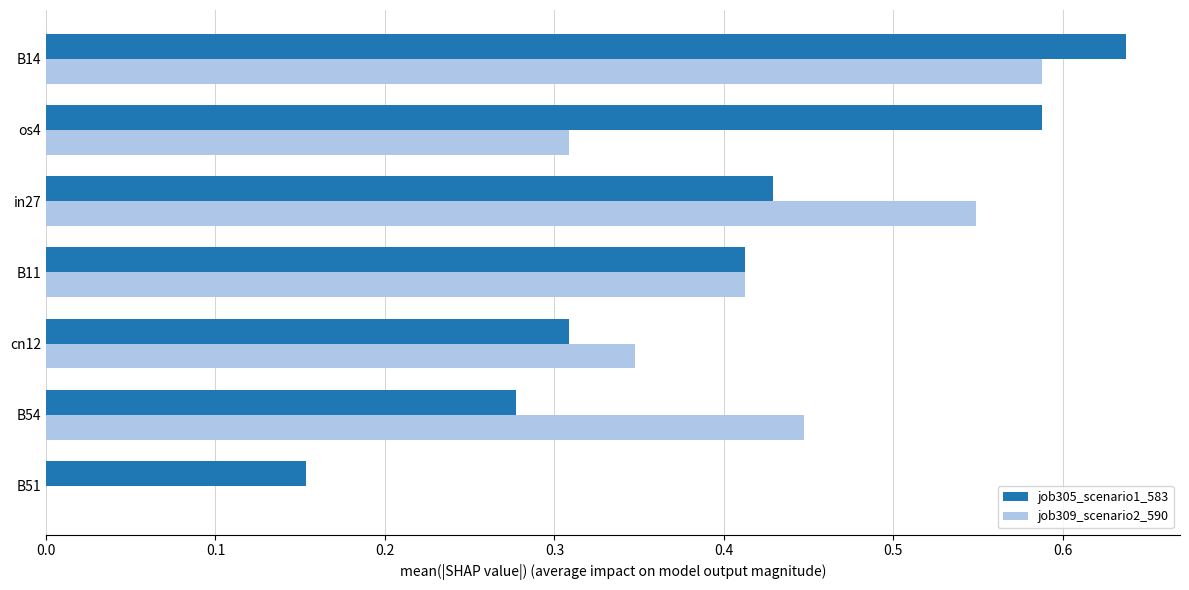

What is the sum of all job305_scenario1_583 values?

2.8